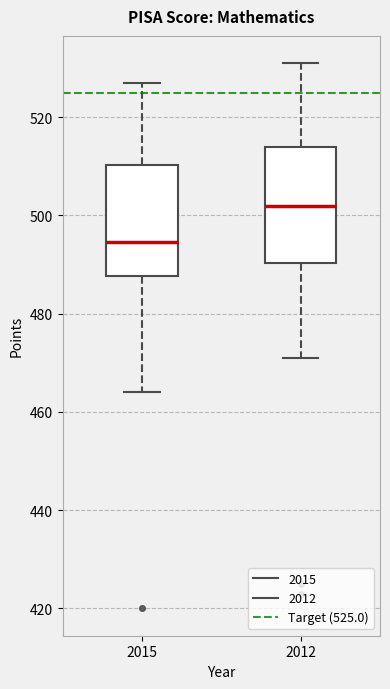

Reading left to right, read every box against the y-axis: the position of its median line, the range the box covers, and the ends of its whiskers. The values are not printed on the chart, so give them approximately, as read against the axis.

2015: median 494, box 488 to 510, whiskers 464 to 528
2012: median 502, box 490 to 514, whiskers 472 to 532